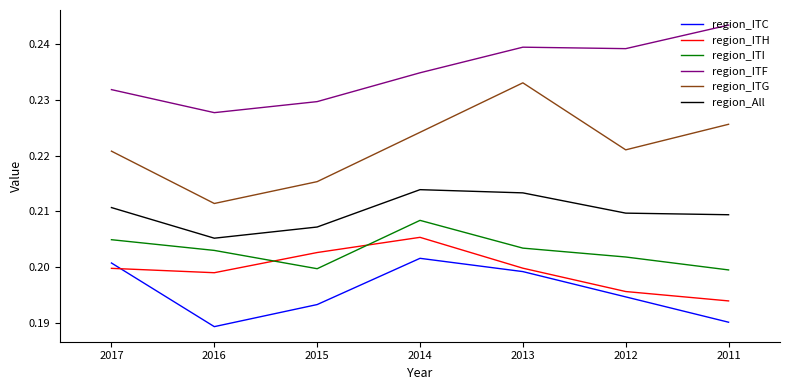

In region_ITG, how many points are lower than both neighbors (excluding endpoints)?

2